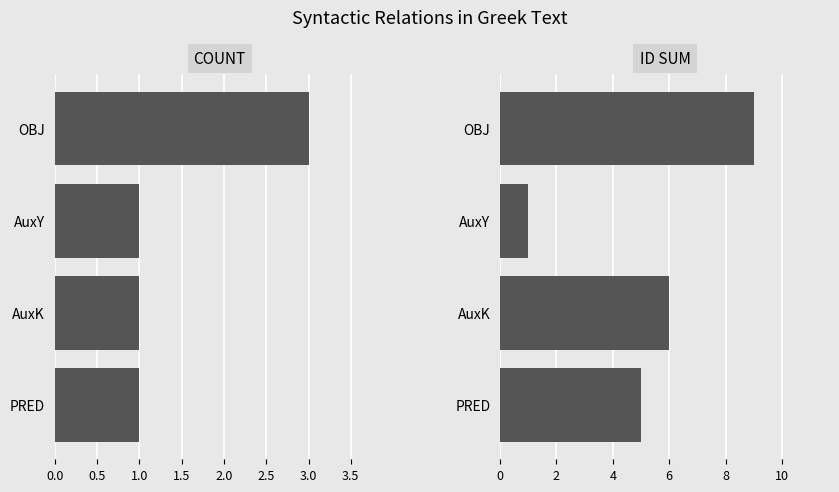

Read the ID SUM value at AuxY.

1